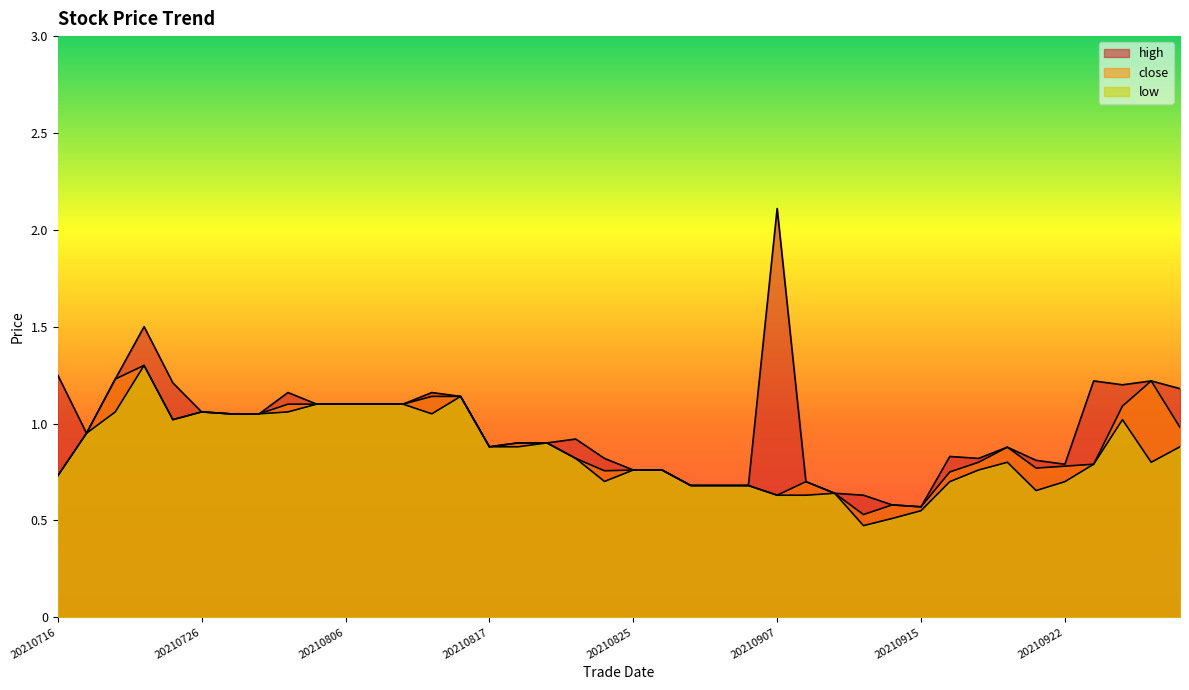

Reading left to right, list all the values displayed in this chart.

high: 20210716=1.2	20210719=0.9	20210720=1.2	20210721=1.5	20210722=1.2	20210726=1.1	20210727=1.1	20210730=1.1	20210802=1.2	20210804=1.1	20210806=1.1	20210809=1.1	20210810=1.1	20210811=1.2	20210812=1.1	20210817=0.9	20210818=0.9	20210819=0.9	20210823=0.9	20210824=0.8	20210825=0.8	20210831=0.8	20210901=0.7	20210902=0.7	20210903=0.7	20210907=2.1	20210908=0.7	20210909=0.6	20210913=0.6	20210914=0.6	20210915=0.6	20210916=0.8	20210917=0.8	20210920=0.9	20210921=0.8	20210922=0.8	20210923=1.2	20210924=1.2	20210927=1.2	20210928=1.2
close: 20210716=0.7	20210719=0.9	20210720=1.2	20210721=1.3	20210722=1.0	20210726=1.1	20210727=1.1	20210730=1.1	20210802=1.1	20210804=1.1	20210806=1.1	20210809=1.1	20210810=1.1	20210811=1.1	20210812=1.1	20210817=0.9	20210818=0.9	20210819=0.9	20210823=0.8	20210824=0.8	20210825=0.8	20210831=0.8	20210901=0.7	20210902=0.7	20210903=0.7	20210907=0.6	20210908=0.7	20210909=0.6	20210913=0.5	20210914=0.6	20210915=0.6	20210916=0.8	20210917=0.8	20210920=0.9	20210921=0.8	20210922=0.8	20210923=0.8	20210924=1.1	20210927=1.2	20210928=1.0
low: 20210716=0.7	20210719=0.9	20210720=1.1	20210721=1.3	20210722=1.0	20210726=1.1	20210727=1.1	20210730=1.1	20210802=1.1	20210804=1.1	20210806=1.1	20210809=1.1	20210810=1.1	20210811=1.1	20210812=1.1	20210817=0.9	20210818=0.9	20210819=0.9	20210823=0.8	20210824=0.7	20210825=0.8	20210831=0.8	20210901=0.7	20210902=0.7	20210903=0.7	20210907=0.6	20210908=0.6	20210909=0.6	20210913=0.5	20210914=0.5	20210915=0.6	20210916=0.7	20210917=0.8	20210920=0.8	20210921=0.7	20210922=0.7	20210923=0.8	20210924=1.0	20210927=0.8	20210928=0.9